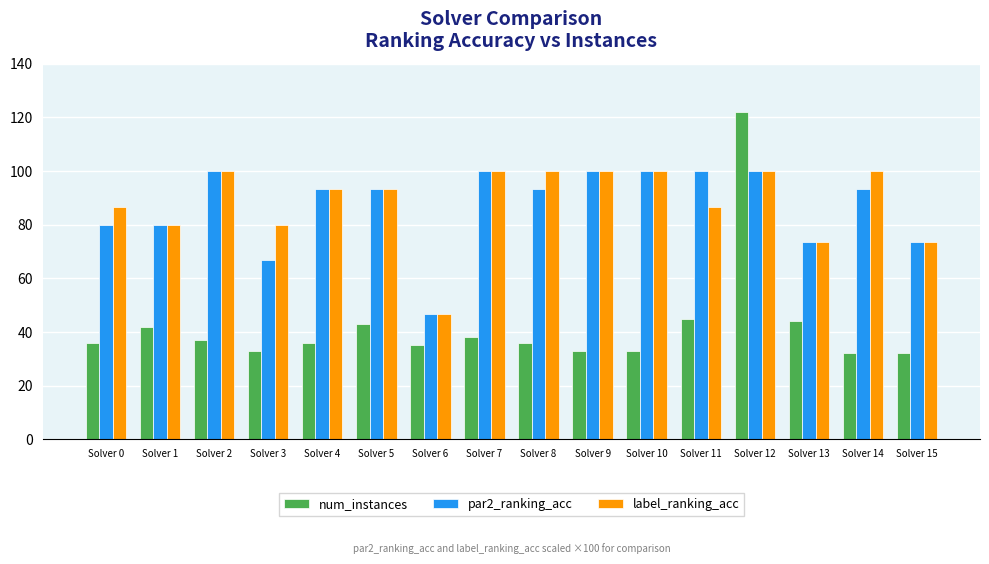

What is the approximate value of par2_ranking_acc at Solver 2?

100.0